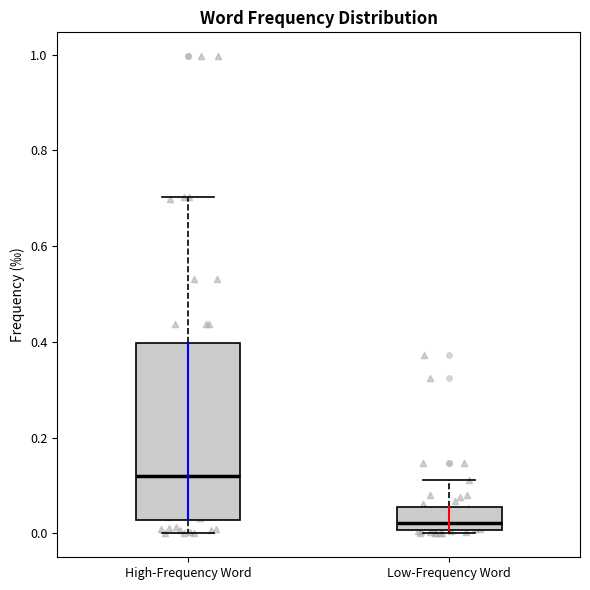

Where does the upper whisker of the box for High-Frequency Word end on the y-axis? The values are not printed on the chart, so give them approximately, as read against the axis.

0.70